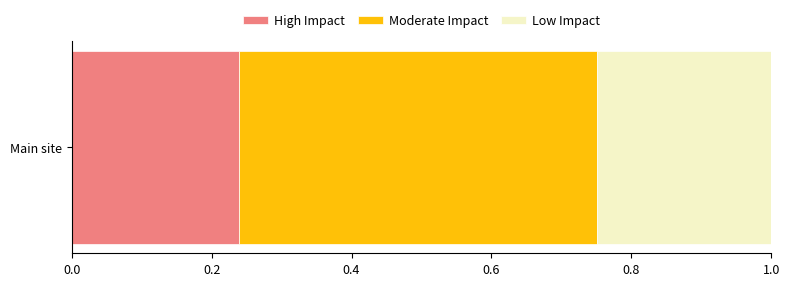

How many series are shown in this chart?

3